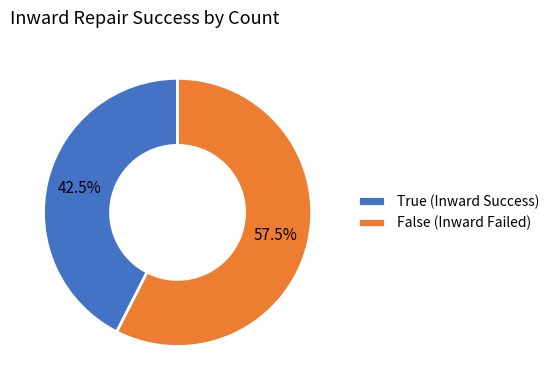

Approximately how many times larger is the value at True compared to False?

0.7